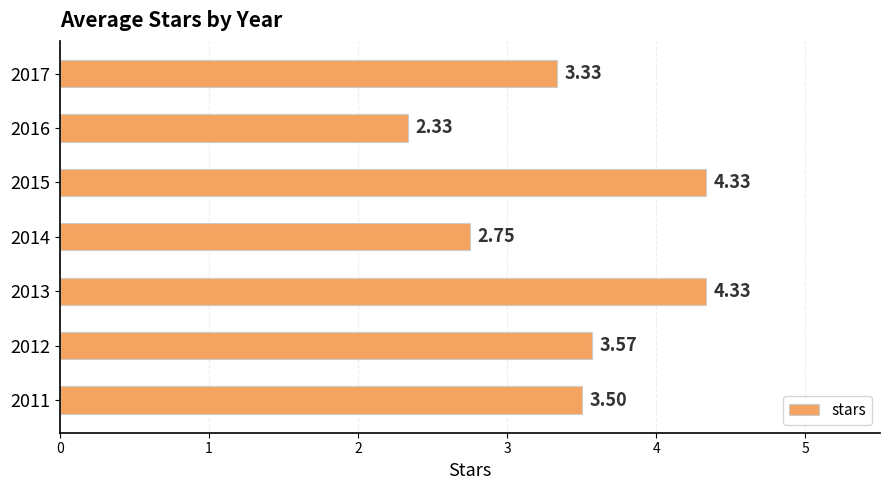

What is the sum of the values at 2015 and 2017?

7.7